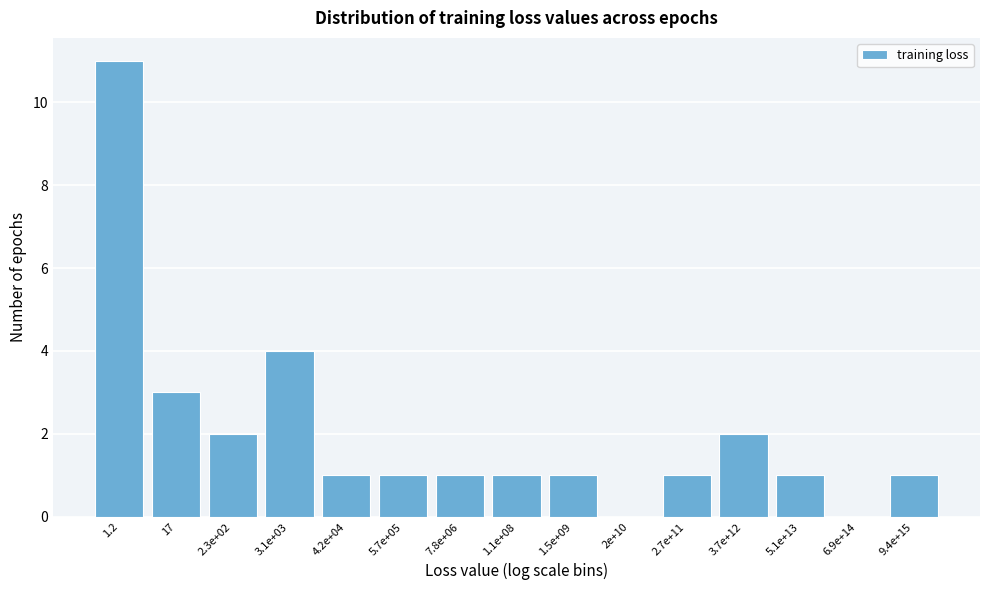

Reading left to right, what are all the values shown in this chart?

1.2=11	17=3	2.3e+02=2	3.1e+03=4	4.2e+04=1	5.7e+05=1	7.8e+06=1	1.1e+08=1	1.5e+09=1	2e+10=0	2.7e+11=1	3.7e+12=2	5.1e+13=1	6.9e+14=0	9.4e+15=1